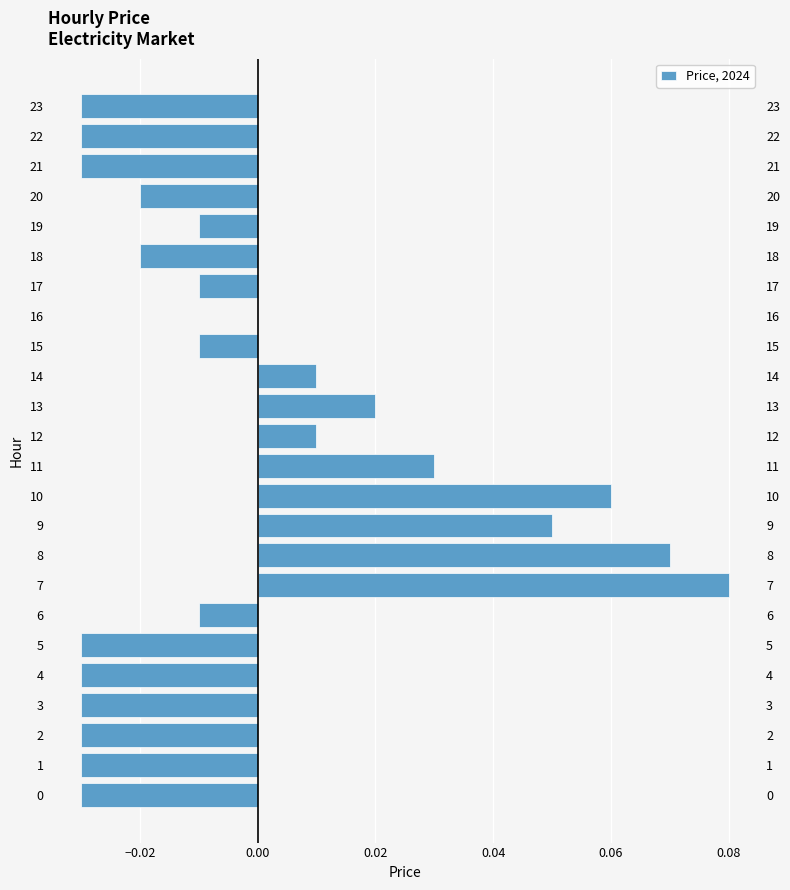

How many values are below 0?

15